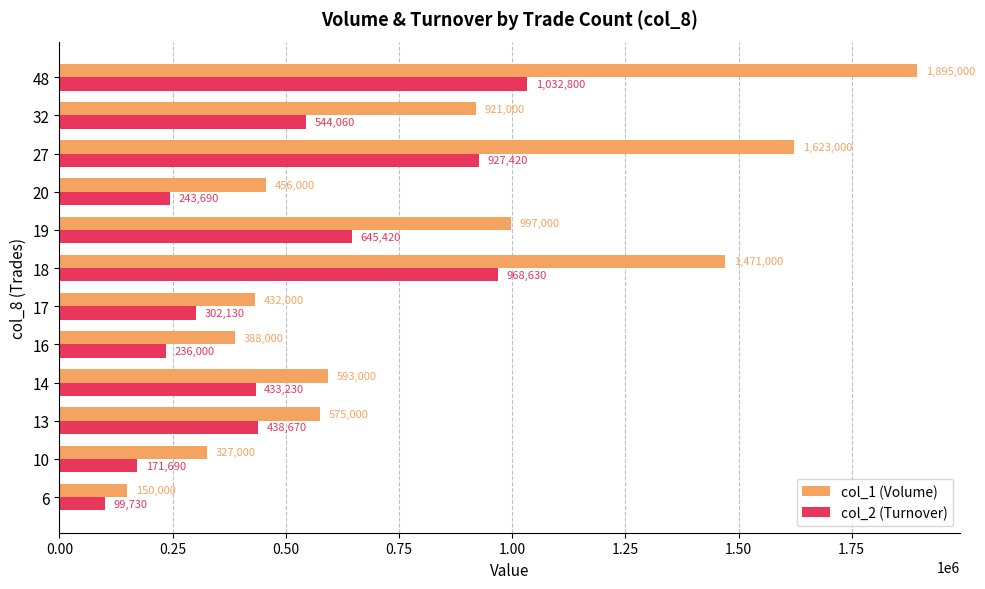

The value of col_2 (Turnover) at 27 is 927420. True or false?

True